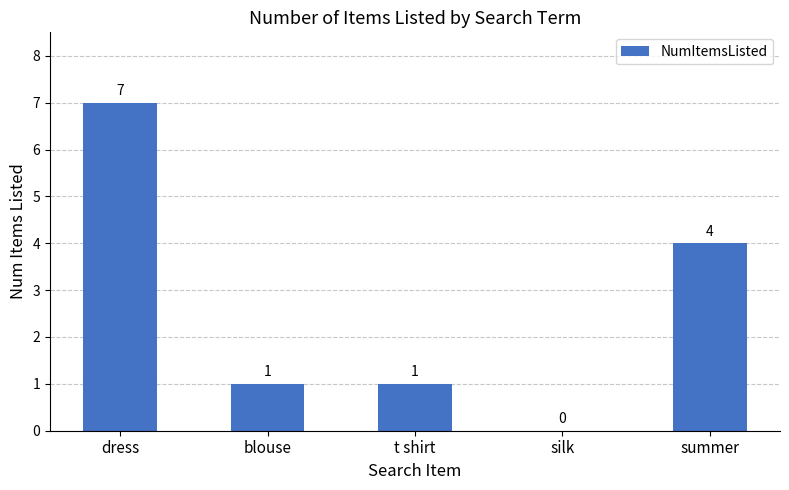

What is the maximum value shown in the chart?

7